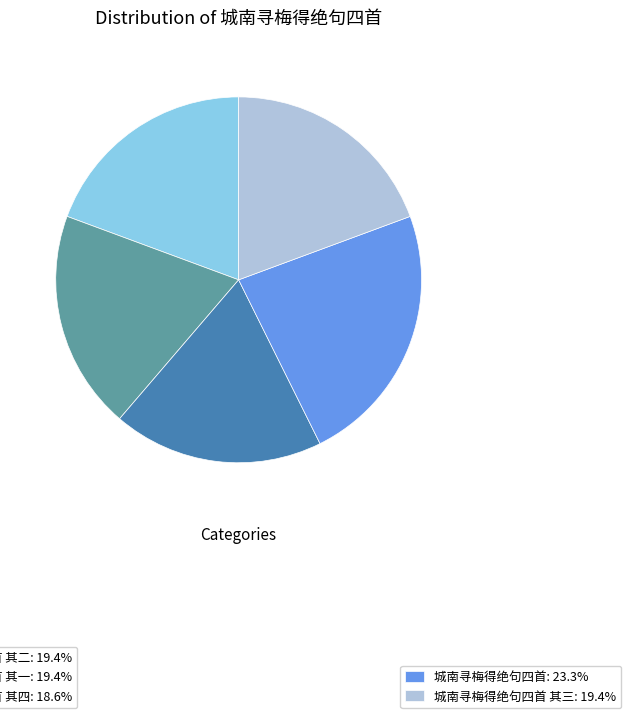

Is there any slice that represents more than half of the pie?

No